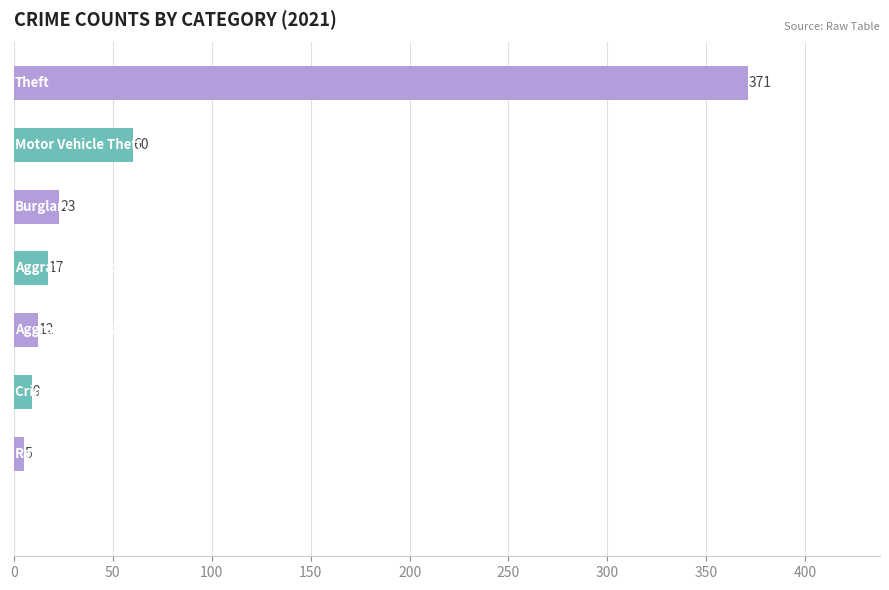

What is the sum of all values?

497